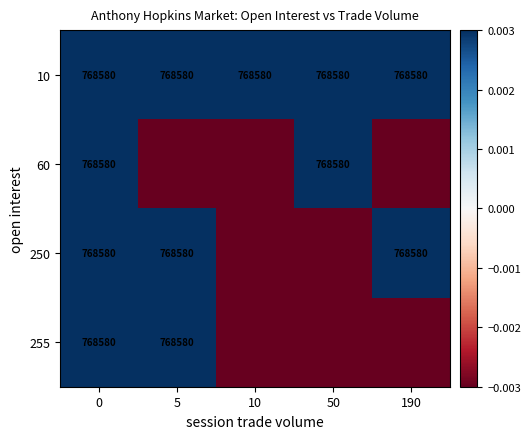

How many series are shown in this chart?

4